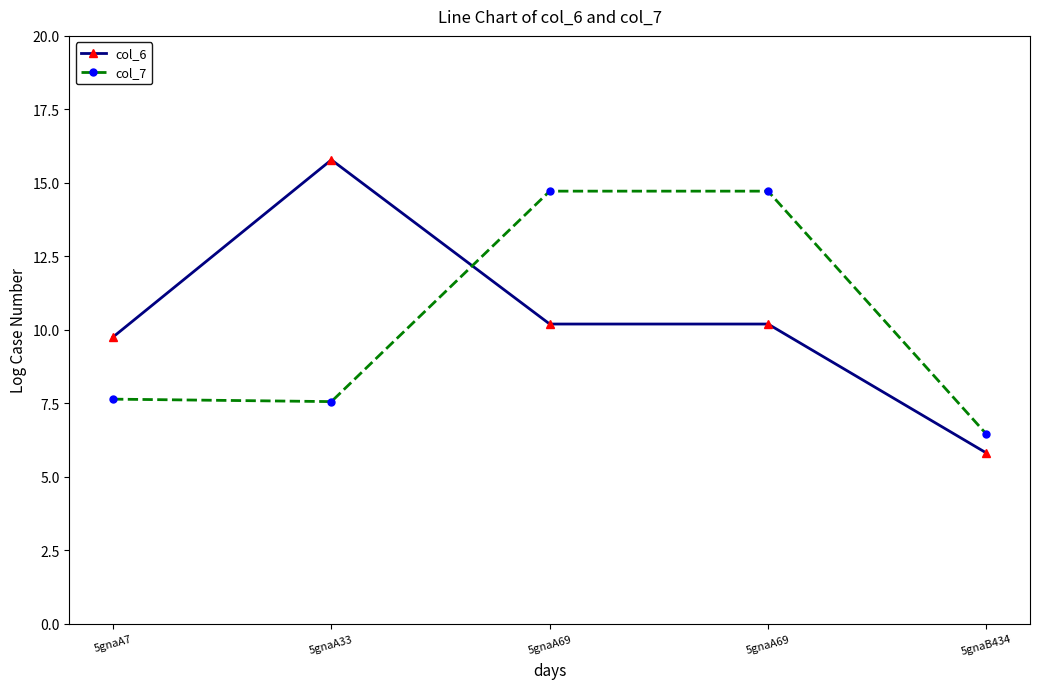

Reading left to right, transcribe all the data shown in this chart.

col_6: 9.8	15.8	10.2	10.2	5.8
col_7: 7.6	7.6	14.7	14.7	6.5